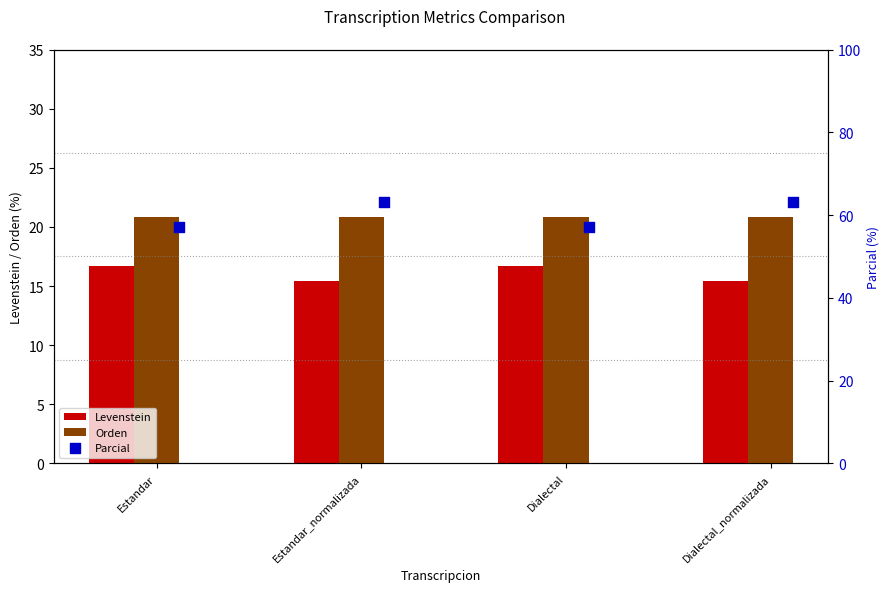

Which series contains the highest Y value?

Parcial